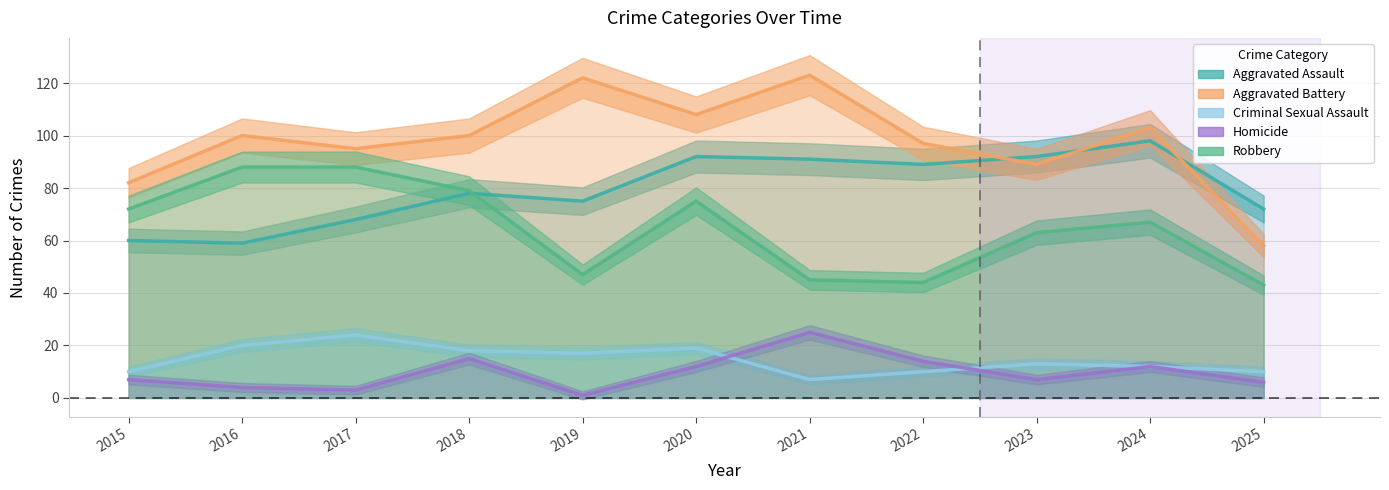

What is the lowest value of the Aggravated Assault series?

59